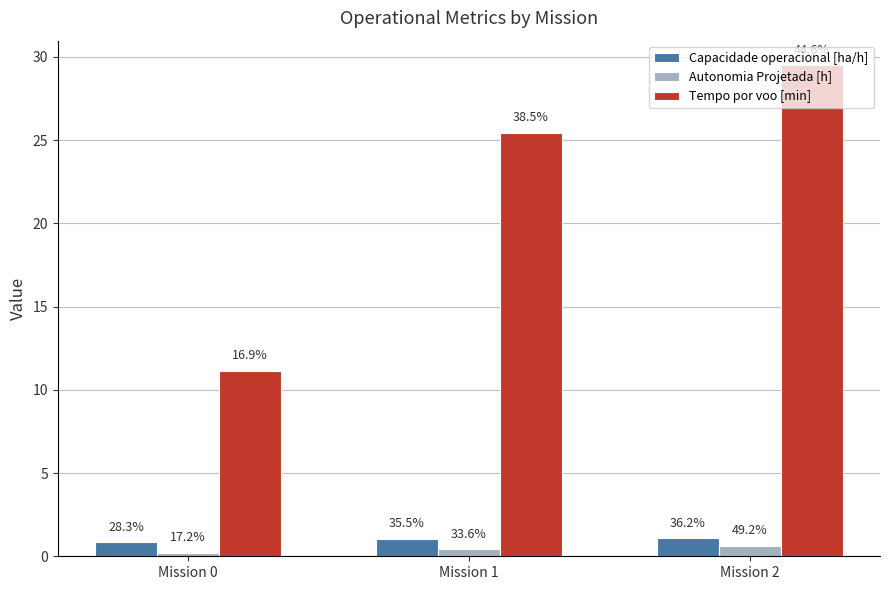

Where does the Tempo por voo [min] series first go above 25?

Mission 1